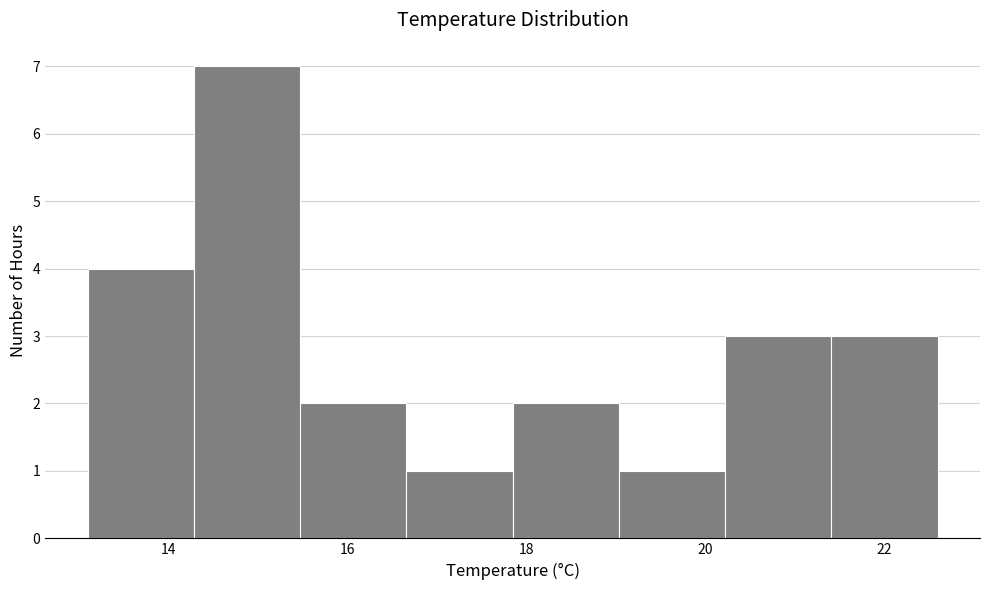

Reading left to right, list every bar in this chart as the range it spans on the x-axis followed by its height. Neither the bar edges nor the heights are printed on the chart, so give them approximately, as read against the axes.

13.2 to 14.2: 4
14.2 to 15.4: 7
15.4 to 16.6: 2
16.6 to 17.8: 1
17.8 to 19.0: 2
19.0 to 20.2: 1
20.2 to 21.4: 3
21.4 to 22.6: 3